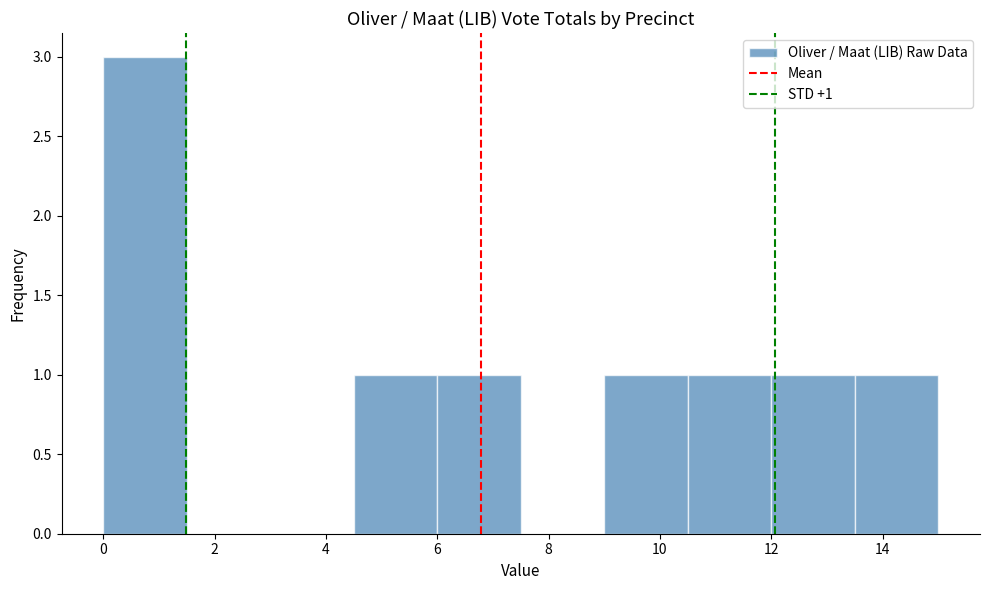

Over which range of the x-axis is the bar tallest?

0.0 to 1.5